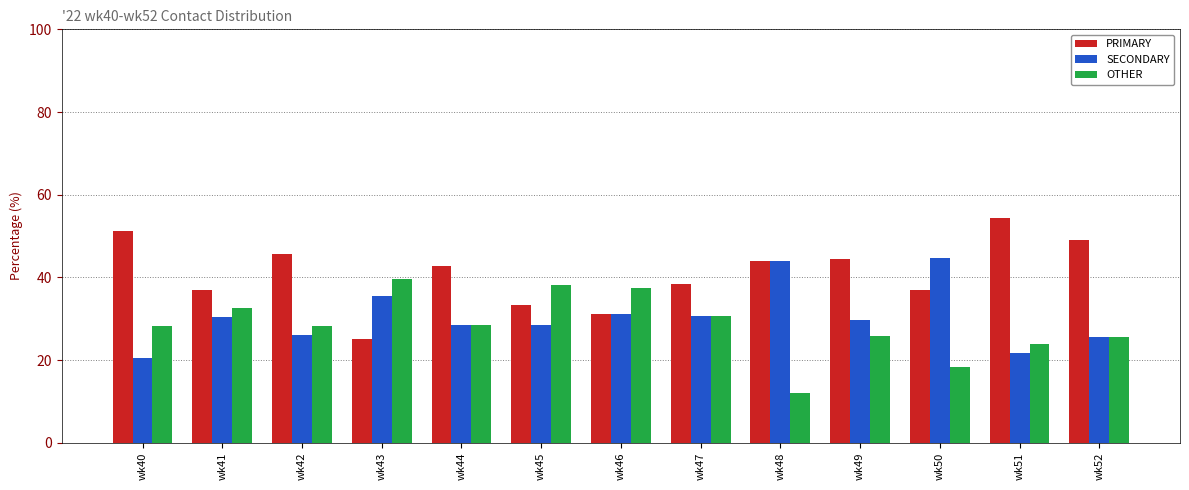

What is the value of the SECONDARY bar at the 9th from the left?

44.0